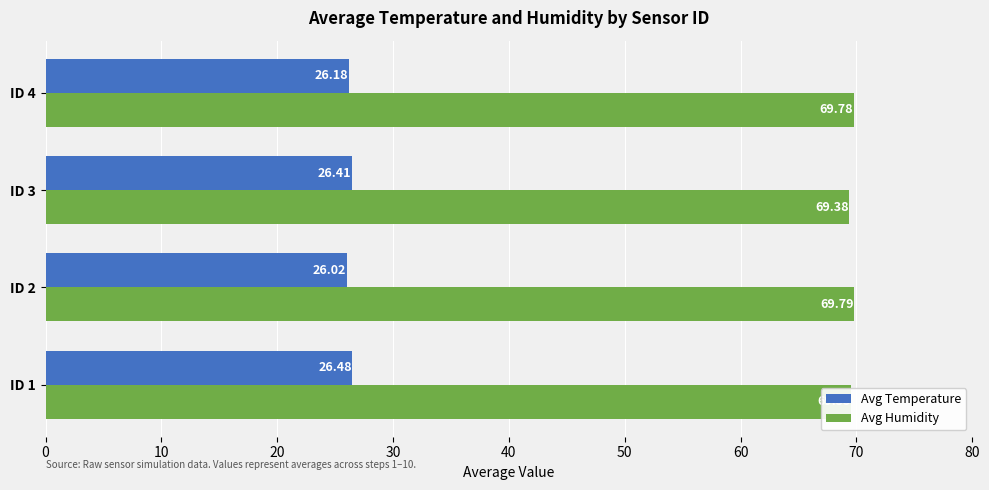

What is the smallest value displayed?

26.0